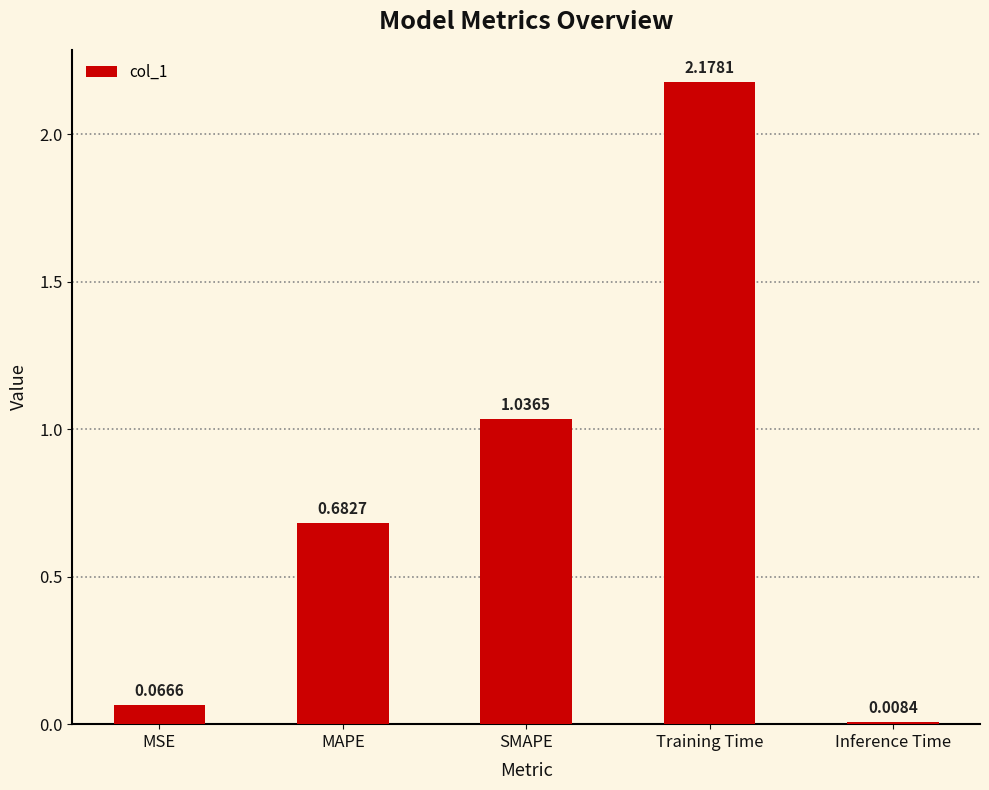

Does the chart contain stacked bars?

No